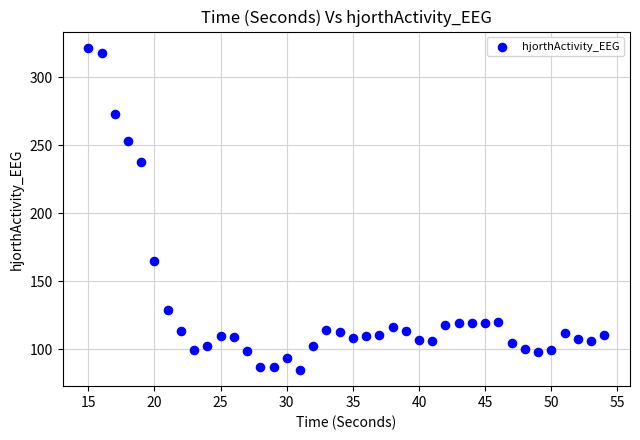

What is the range of Y values (max minus min)?

237.2